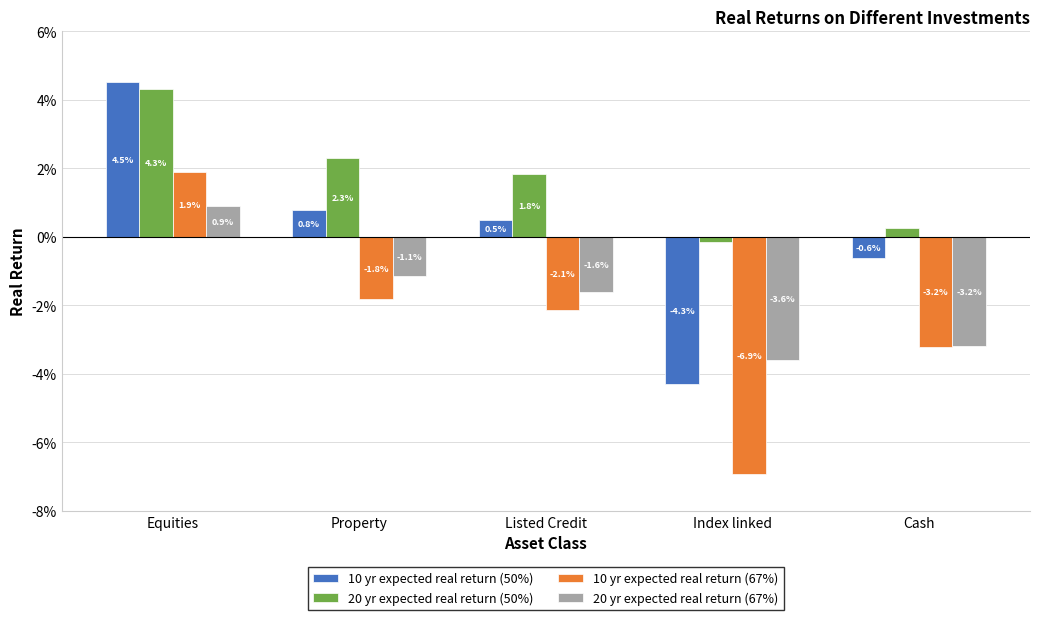

Rank the series by their maximum value, from highest to lowest.

10 yr expected real return (50%), 20 yr expected real return (50%), 10 yr expected real return (67%), 20 yr expected real return (67%)